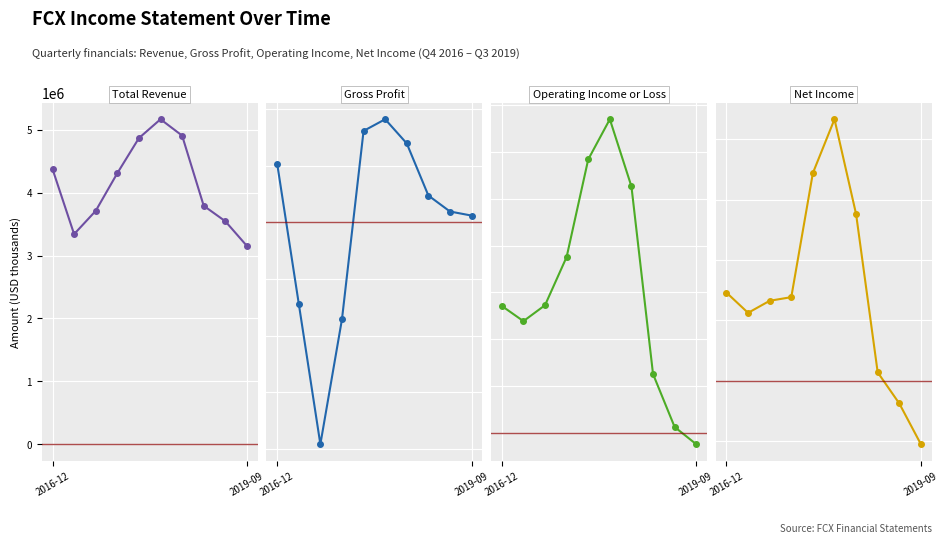

At which label is Net Income closest to 328000?

2016-12